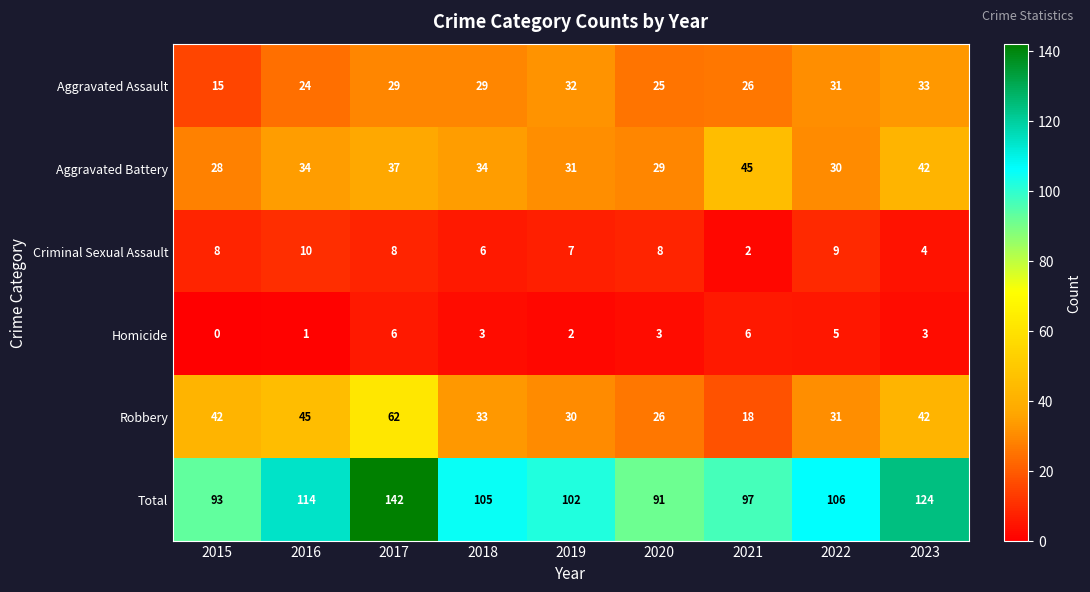

How many data points in Robbery are less than 33?

4